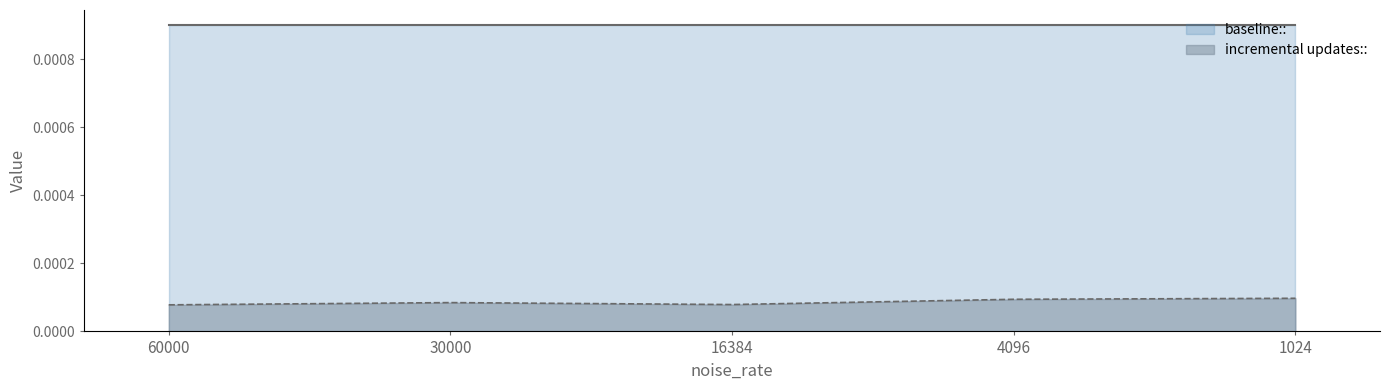

Is the value of baseline:: at 1024 greater than the value of incremental updates:: at 30000?

Yes